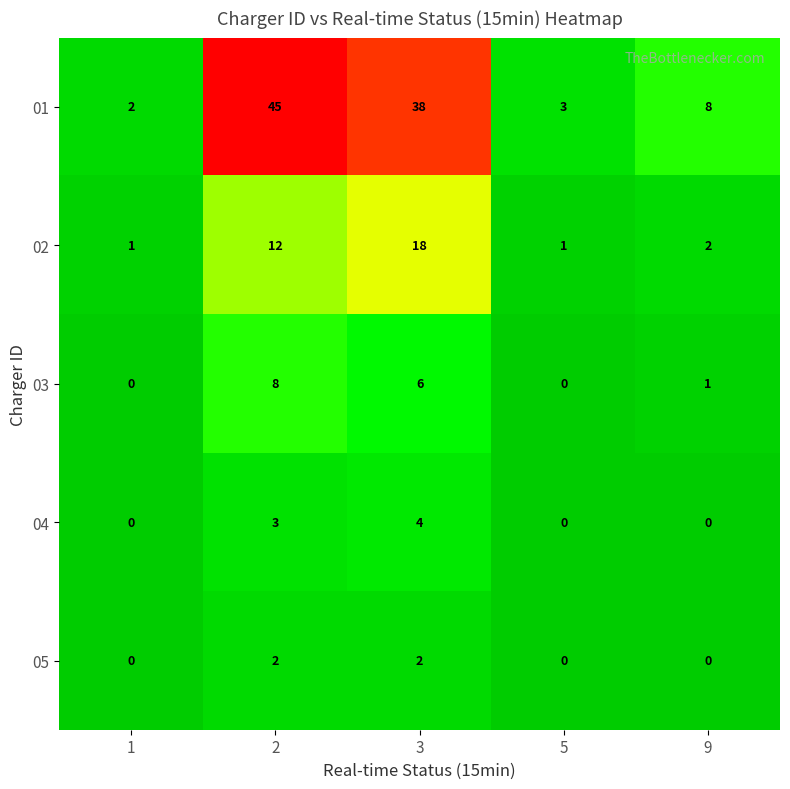

What is the difference between the highest and lowest values at 1?

2